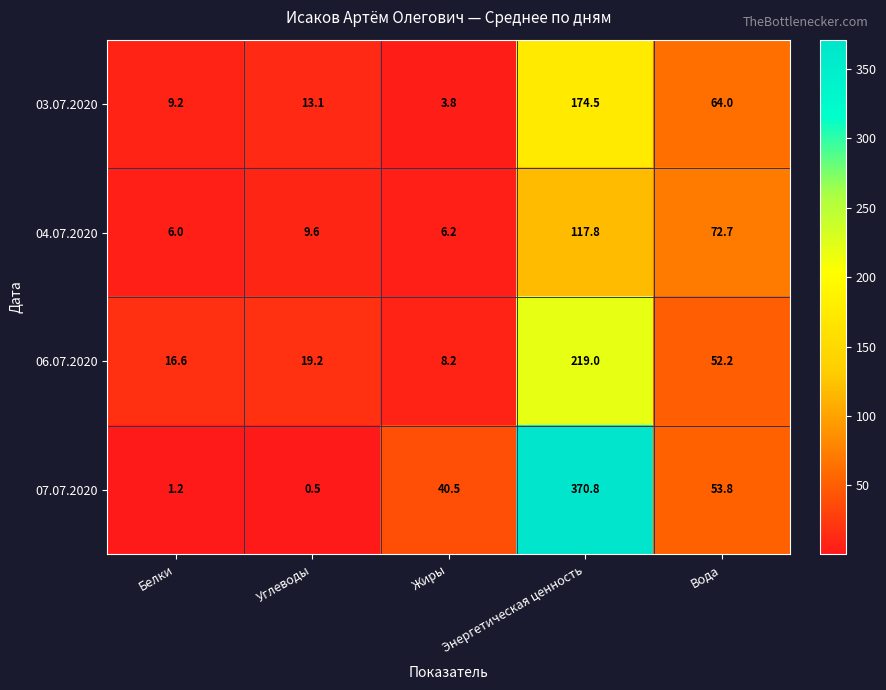

What is the difference between the maximum and minimum values in the 06.07.2020 series?

210.8